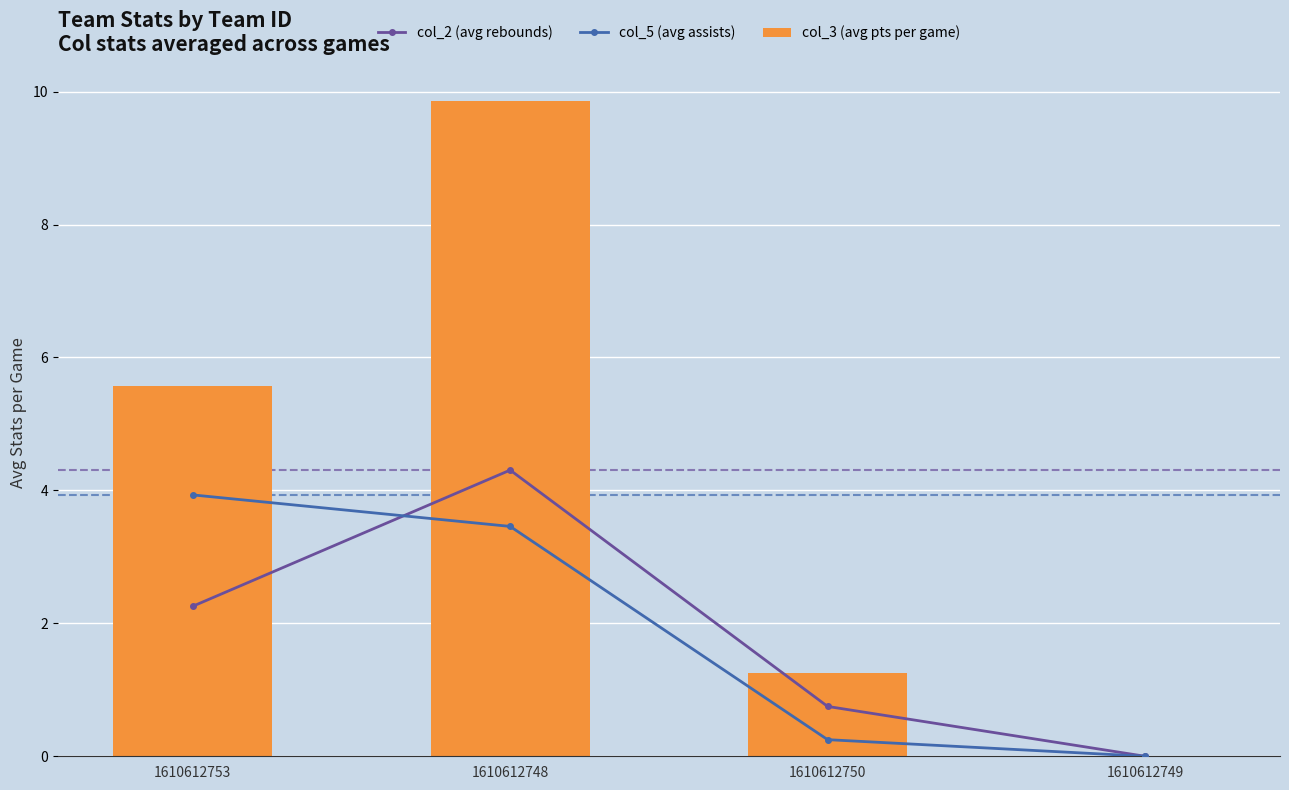

Between 1610612750 and 1610612749, which series saw the biggest shift?

col_3 (avg pts per game)